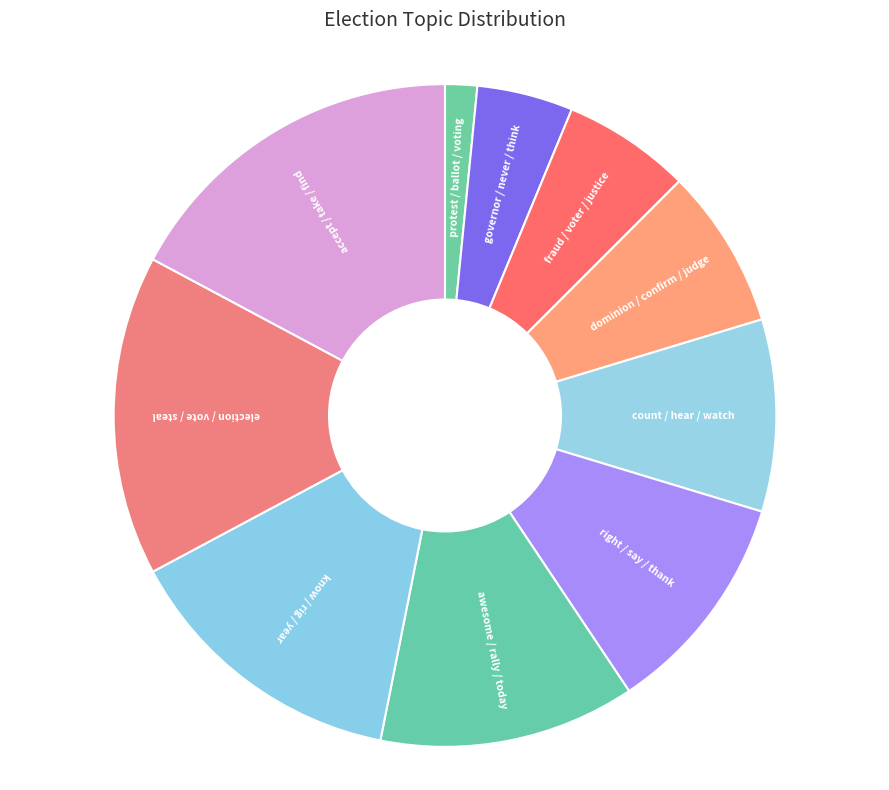

Is it true that governor / never / think is 5% of the pie?

True